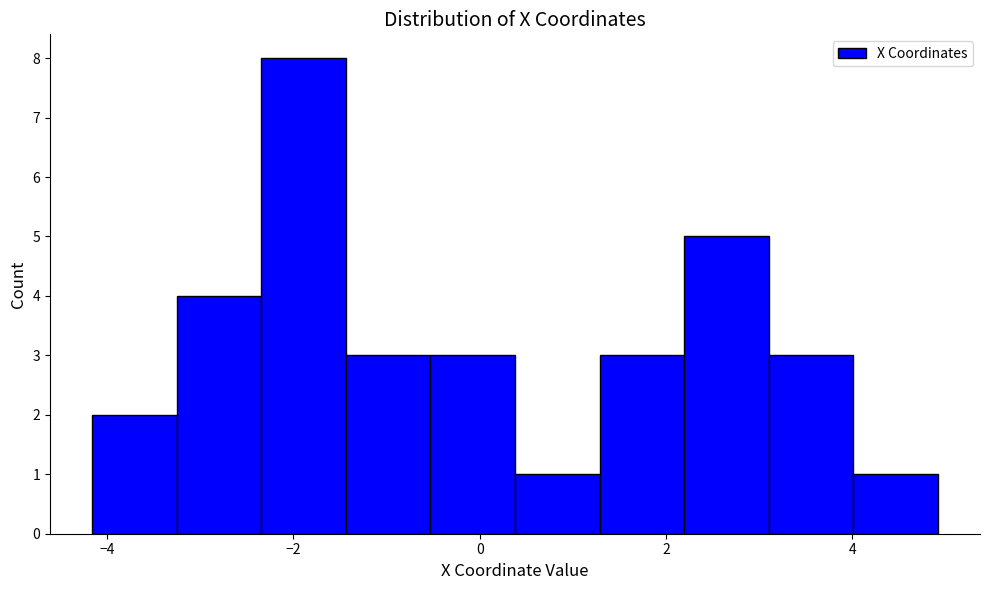

Reading left to right, list every bar in this chart as the range it spans on the x-axis followed by its height. Neither the bar edges nor the heights are printed on the chart, so give them approximately, as read against the axes.

-4.2 to -3.2: 2
-3.2 to -2.4: 4
-2.4 to -1.4: 8
-1.4 to -0.6: 3
-0.6 to 0.4: 3
0.4 to 1.2: 1
1.2 to 2.2: 3
2.2 to 3.2: 5
3.2 to 4.0: 3
4.0 to 5.0: 1